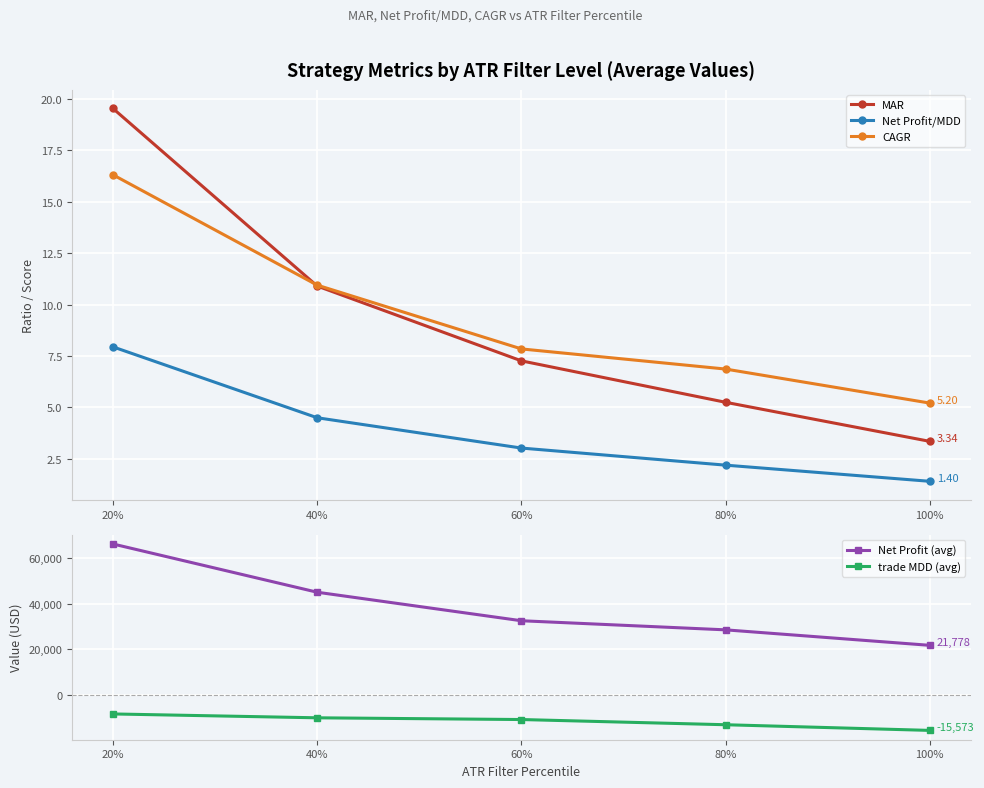

What is the total value across all series at 100%?

6215.1